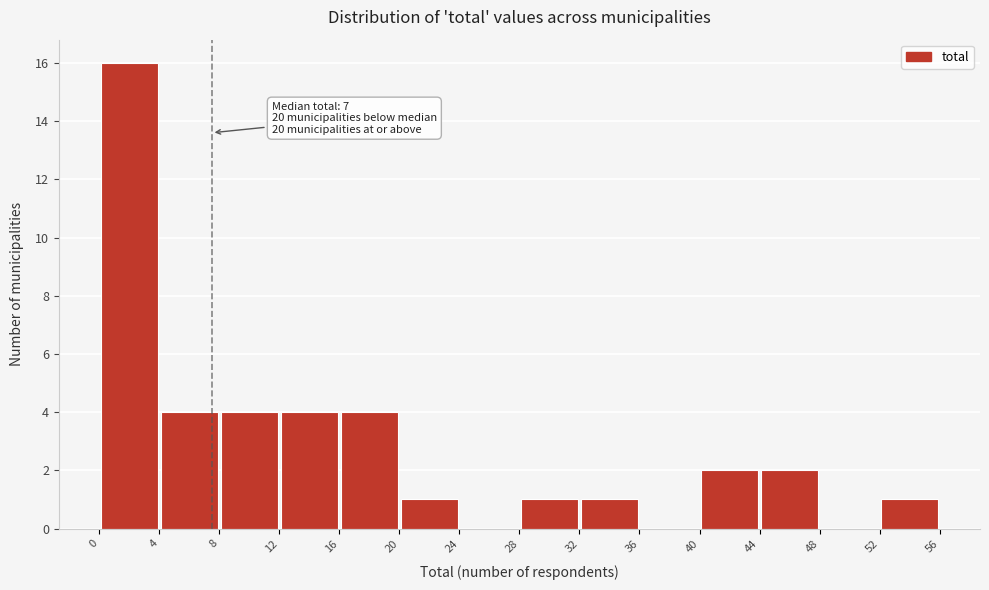

Over which range of the x-axis is the bar tallest?

0 to 4